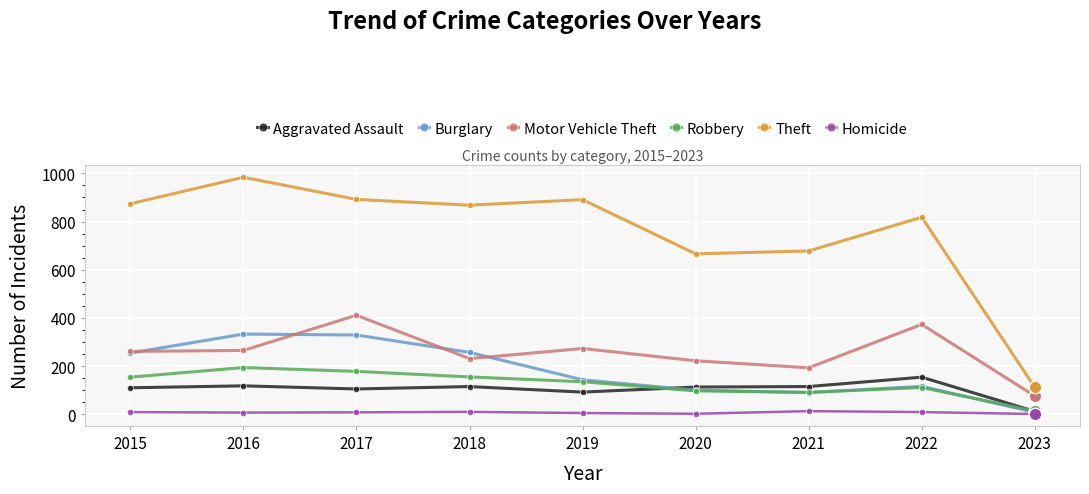

What are all the series names shown in the legend?

Aggravated Assault, Burglary, Motor Vehicle Theft, Robbery, Theft, Homicide